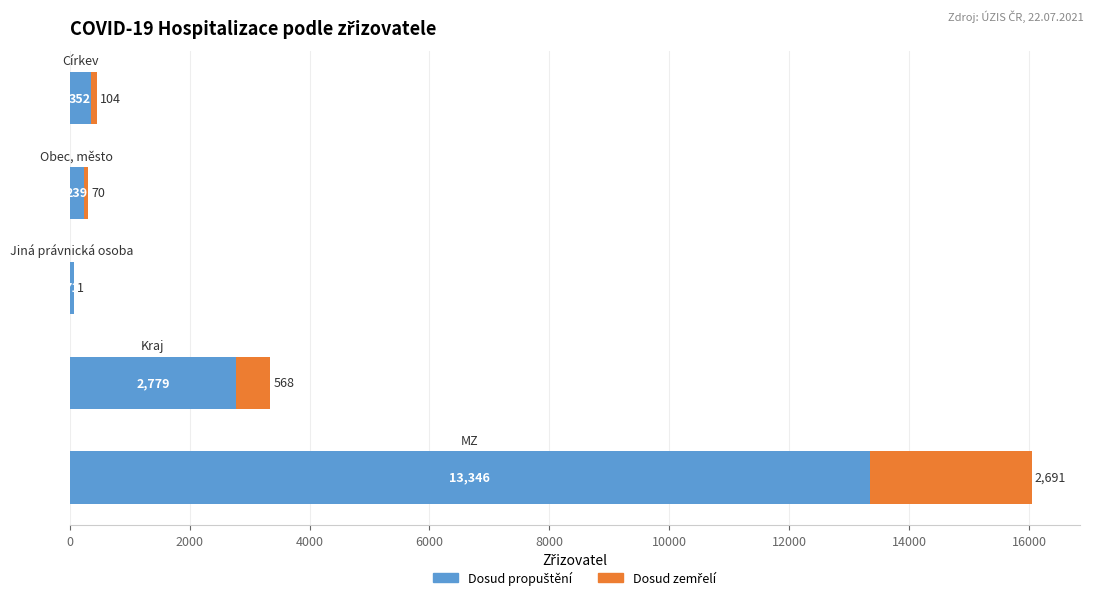

Count the number of data series in this chart.

2